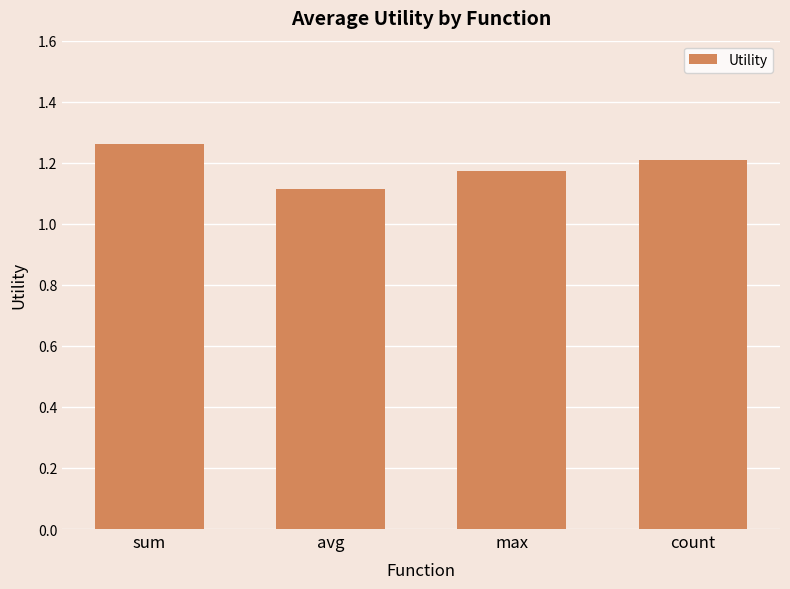

The chart shows a value of 0.4 at count. True or false?

False